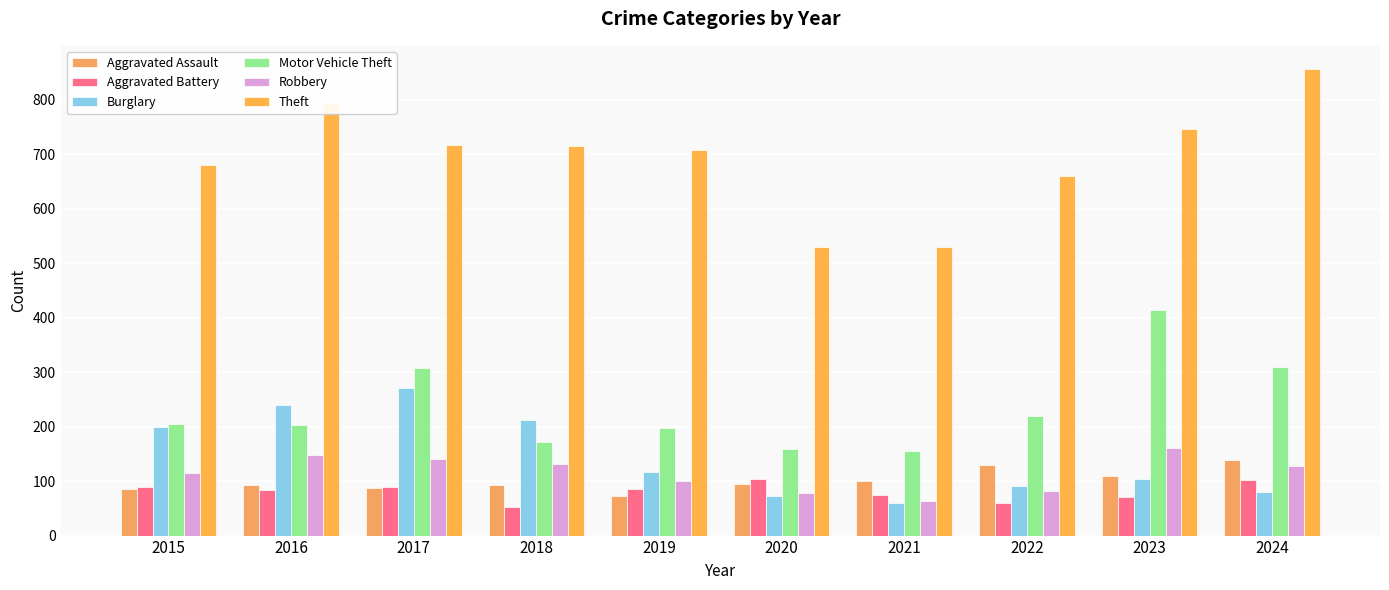

Does the chart contain stacked bars?

No